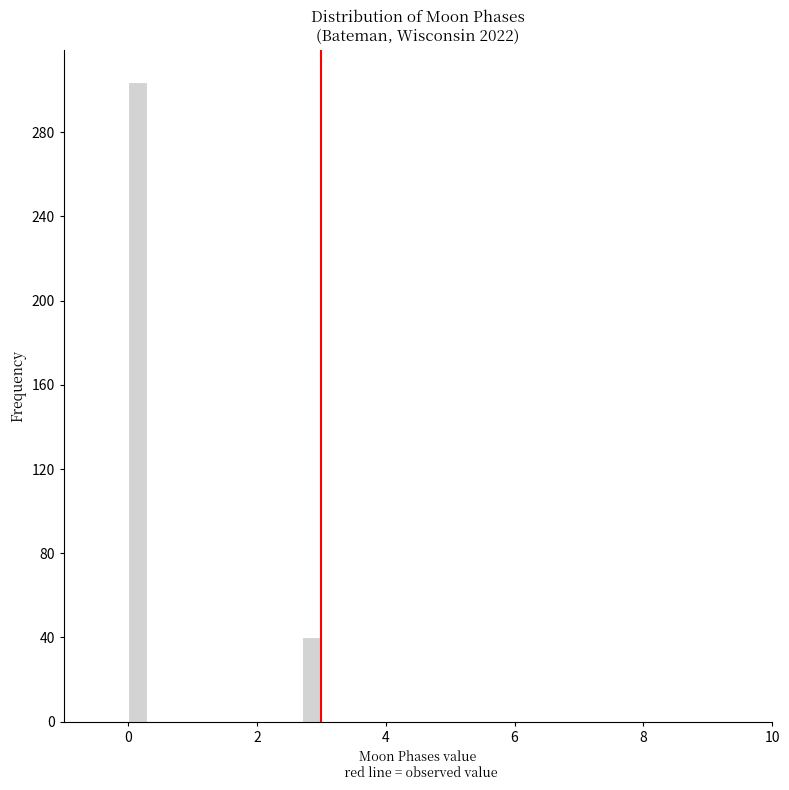

Read against the x-axis, roughly where is the centre of the tallest bar?

0.2